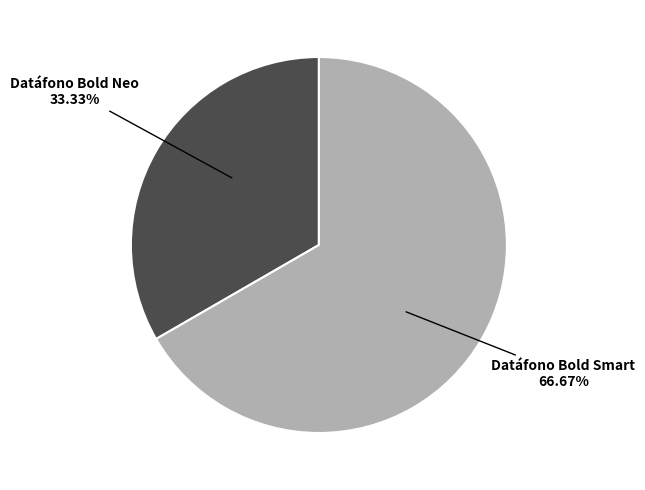

Is there any slice that represents more than half of the pie?

Yes